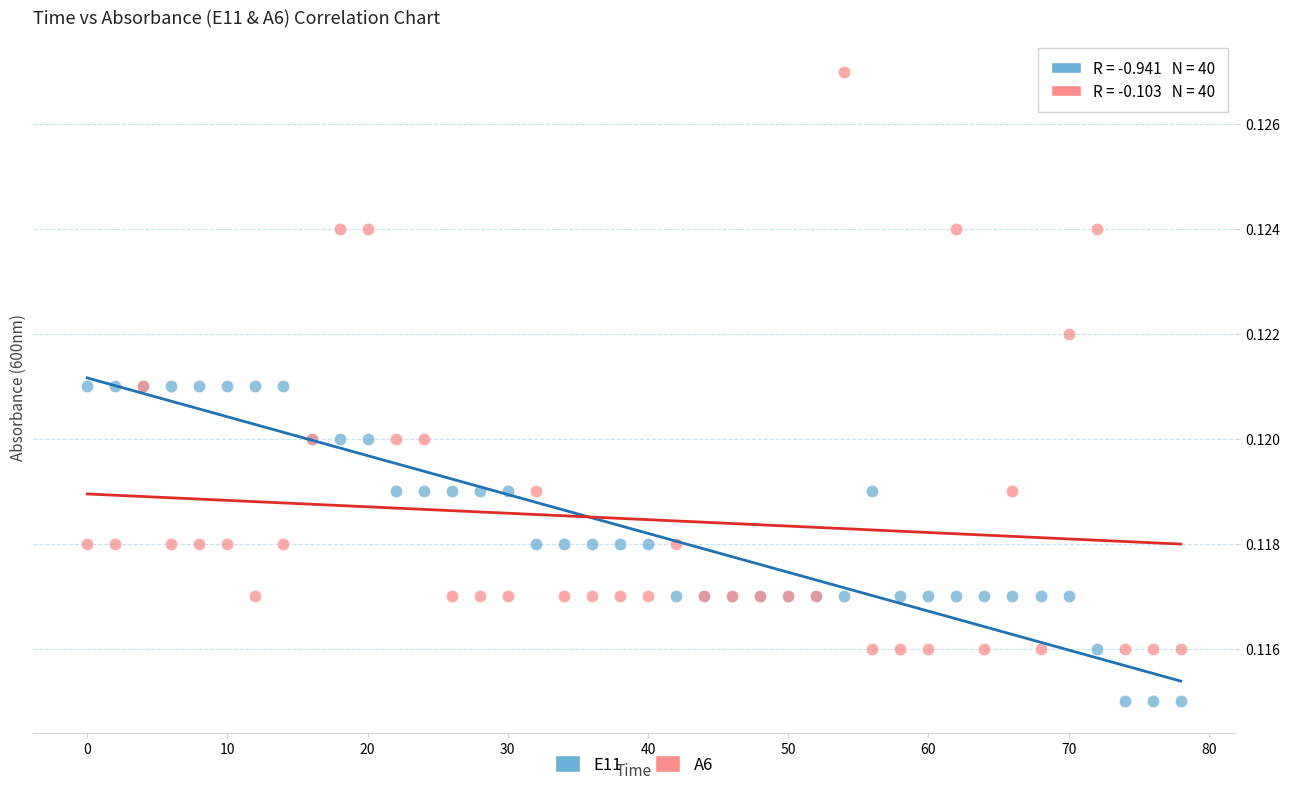

Which series contains the highest Y value?

A6